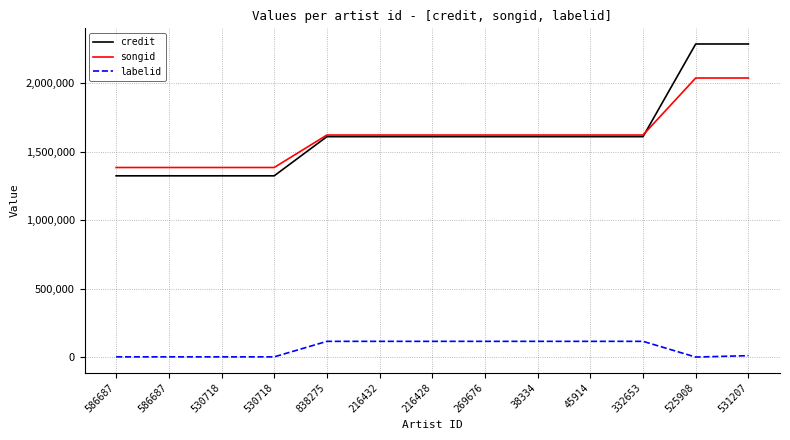

What is the total value across all series at 586687?

2710743